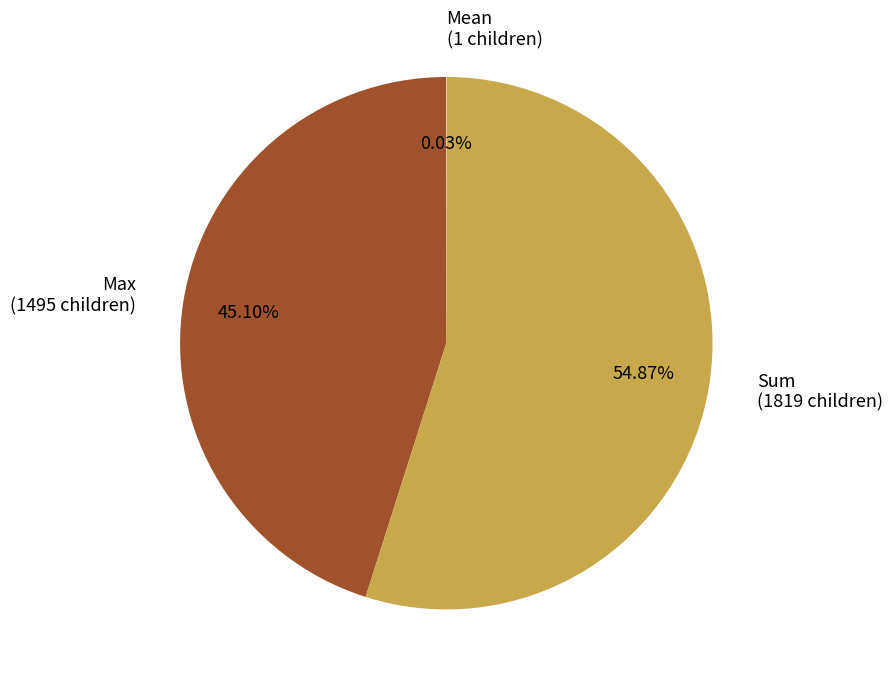

Is the sum of Max (1495 children) and Sum (1819 children) greater than half?

Yes